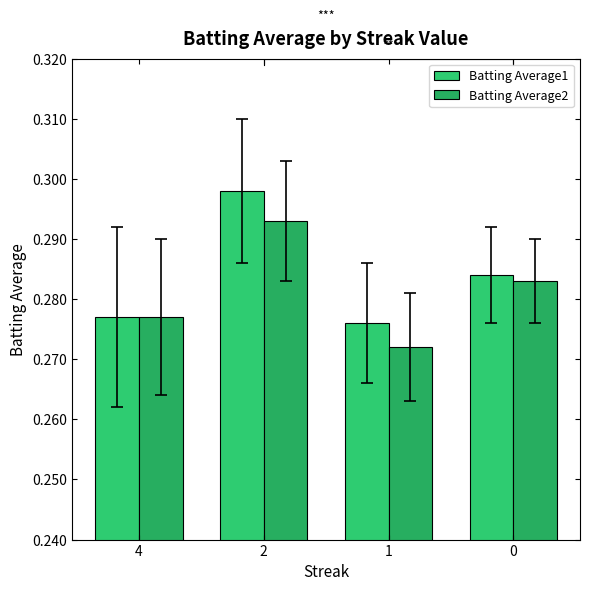

What is the approximate value of Batting Average1 at 0?

0.3